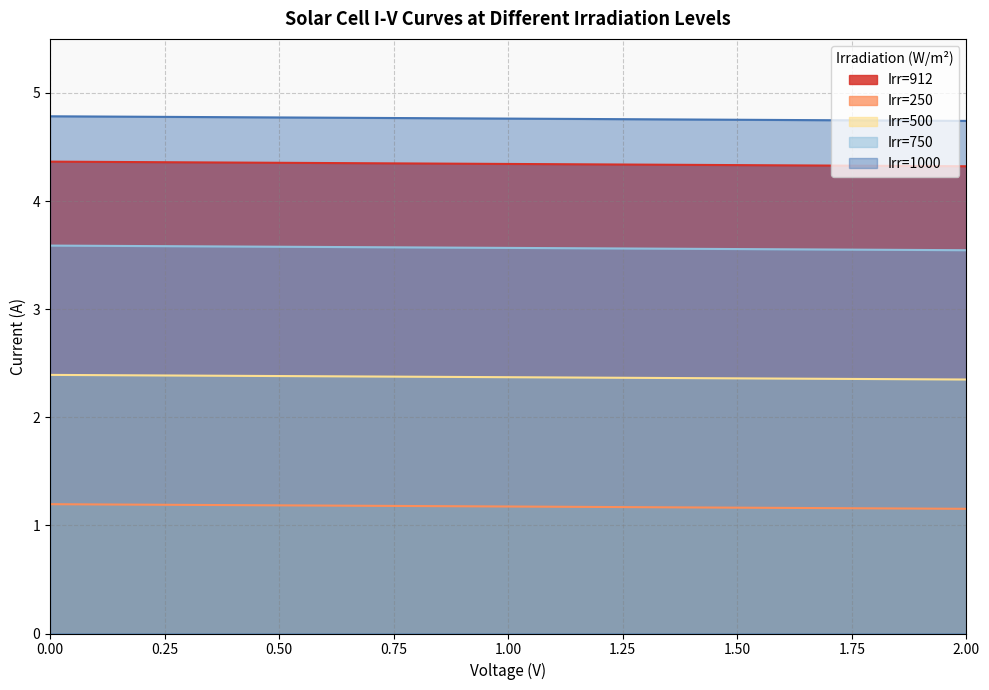

What is the spread (max minus min) of values at 1.3?

3.6